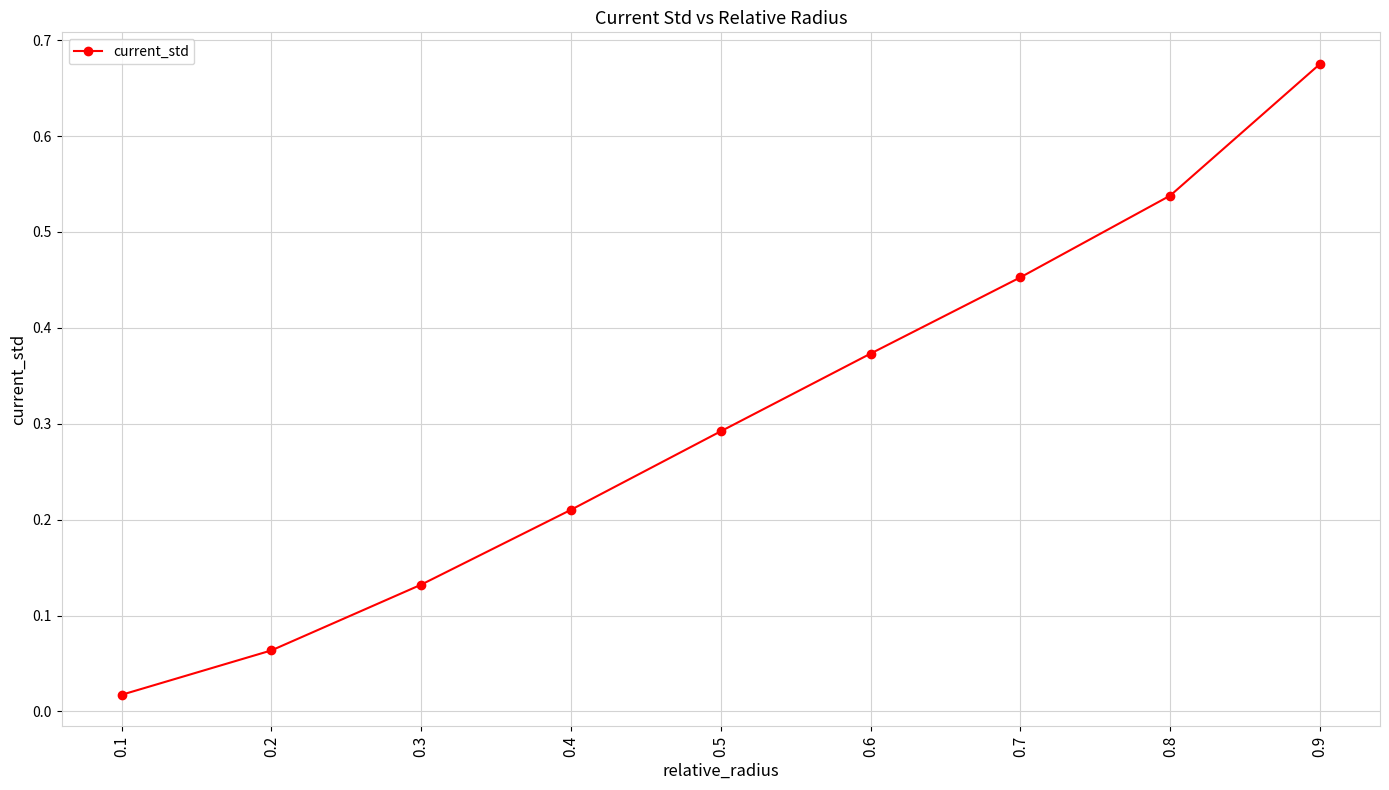

Which has a higher value, 0.3 or 0.6?

0.6